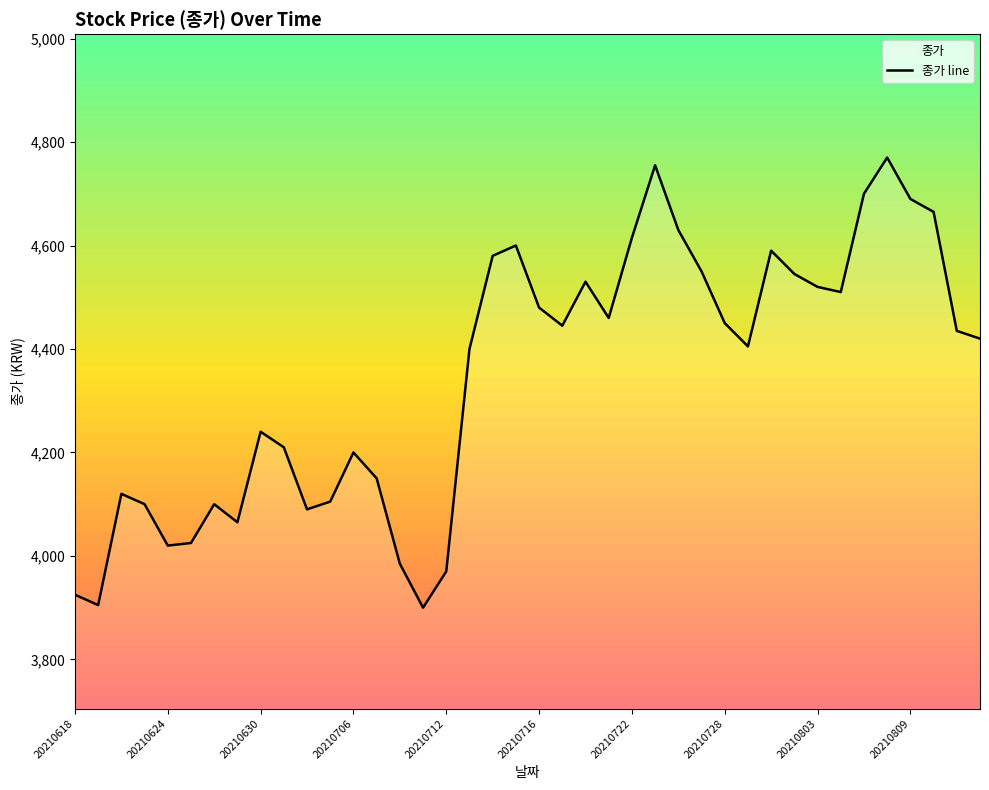

What value does the data have at 20210809?

4690